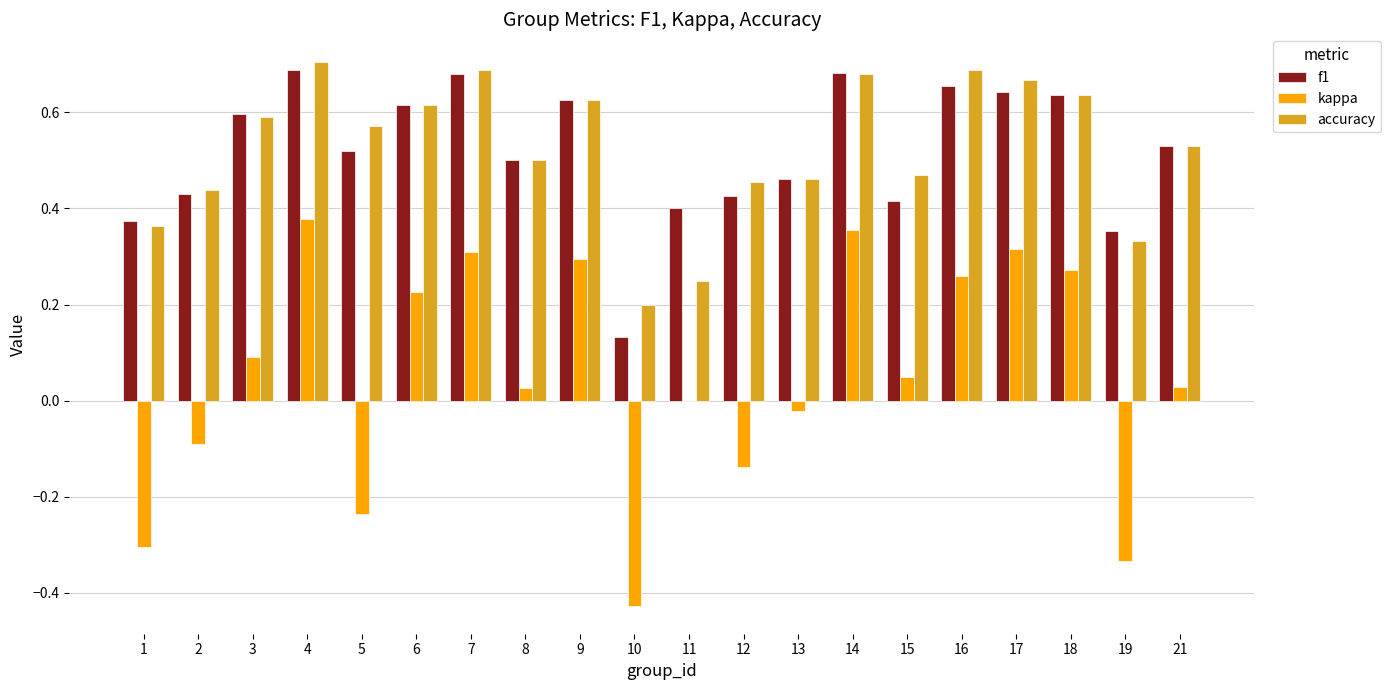

How many categories are shown in the chart?

20